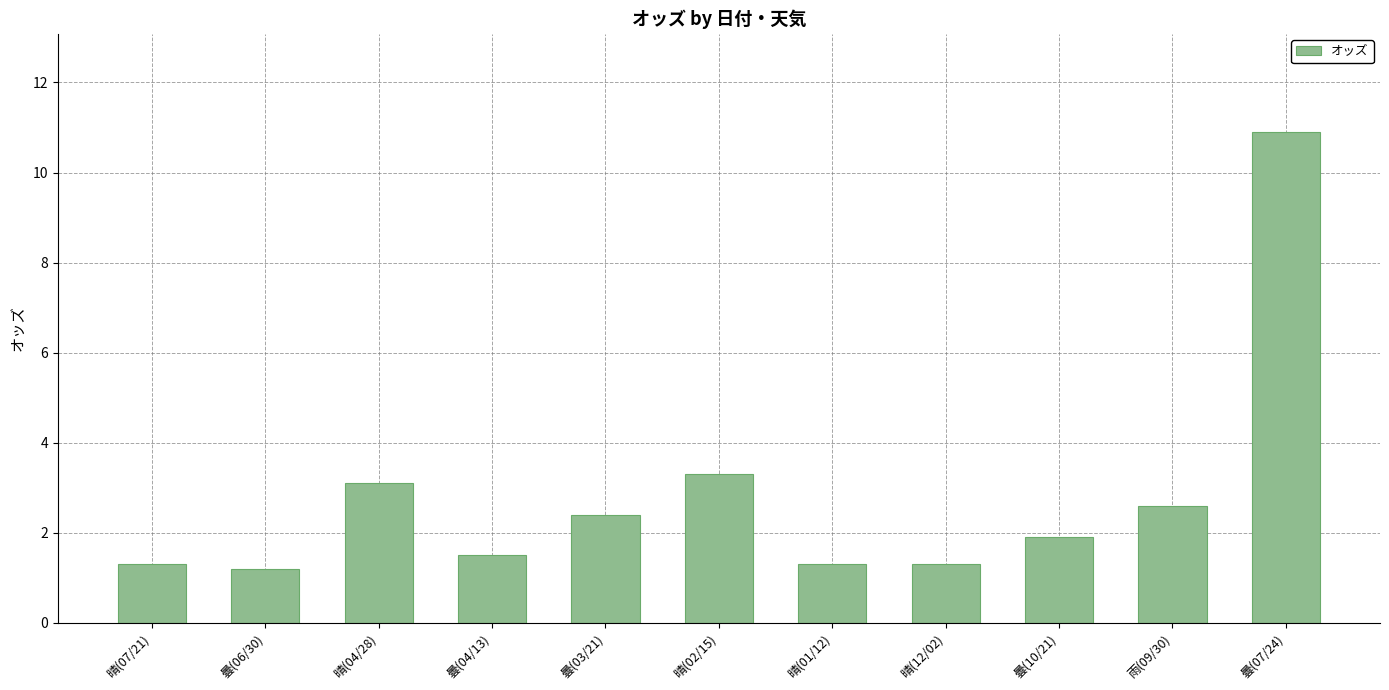

Reading right to left, what are all the values shown in this chart?

10.9	2.6	1.9	1.3	1.3	3.3	2.4	1.5	3.1	1.2	1.3